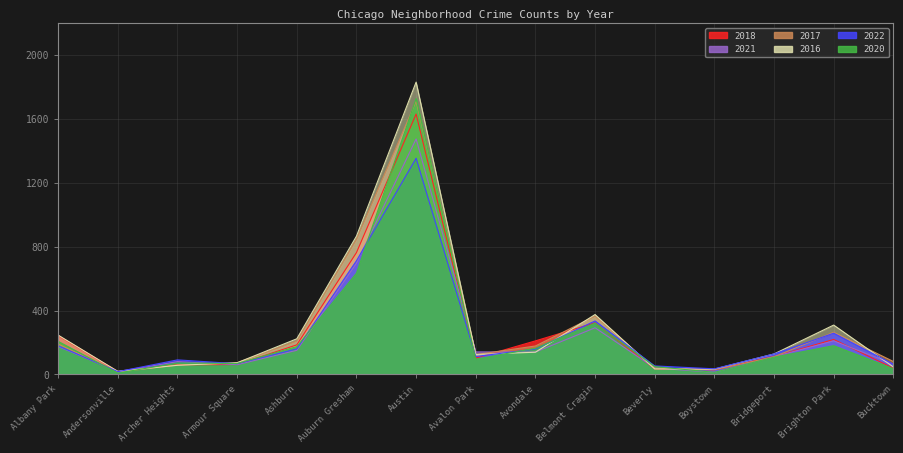

What is the label of the 4th point from the right?

Boystown